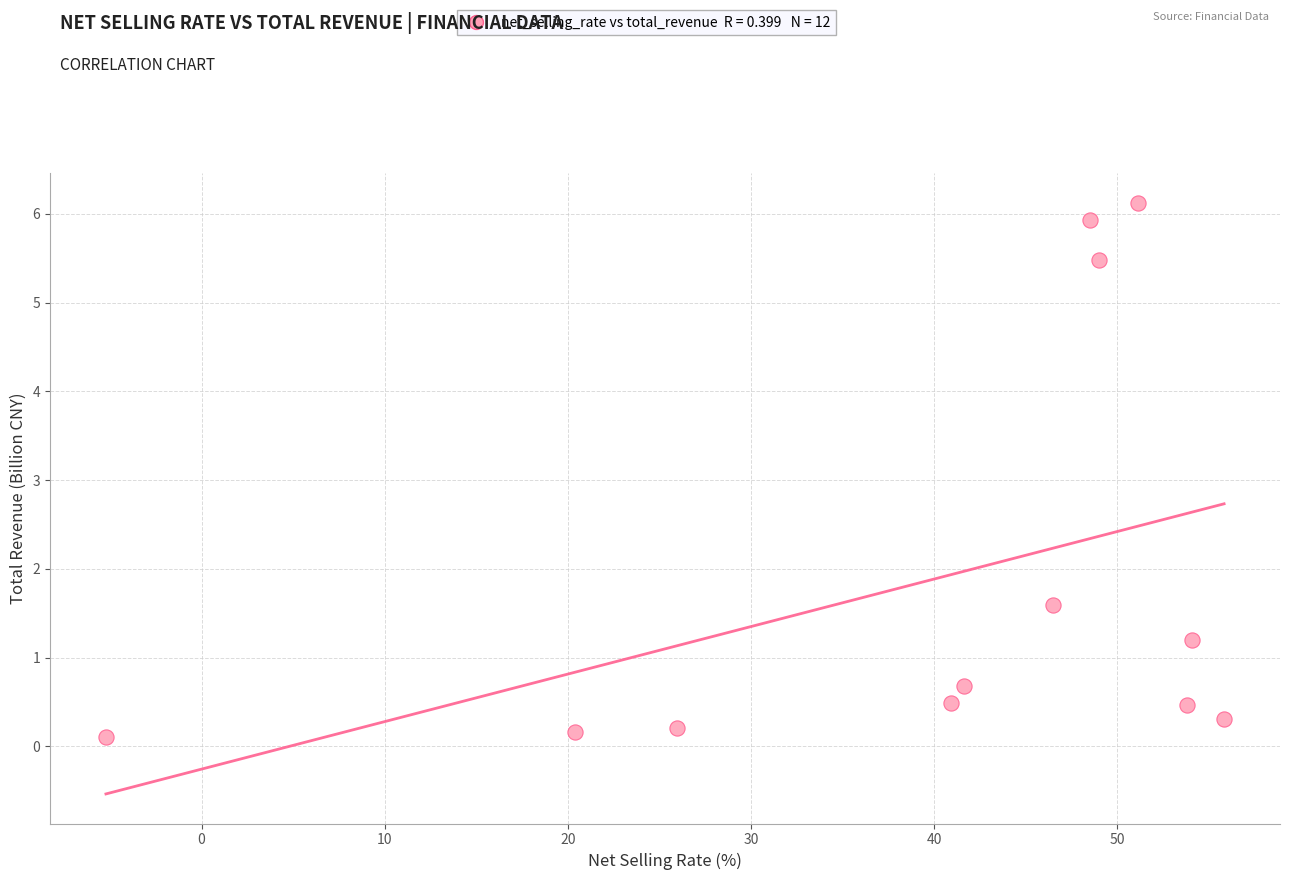

What Y value in the scatter plot is closest to 3?

1.6